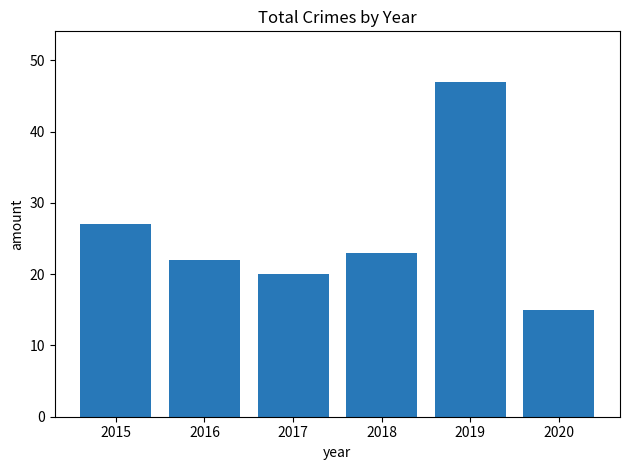

What is the value of the 3rd bar from the left?

20